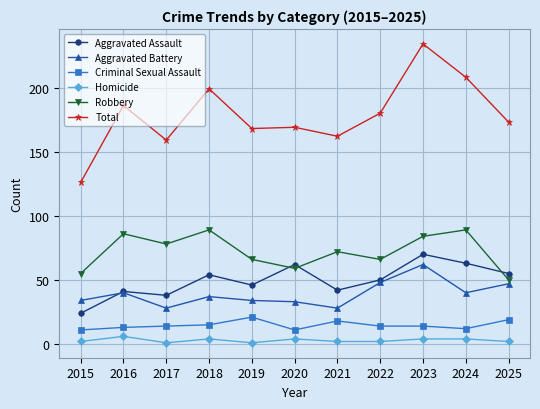

True or false: Criminal Sexual Assault and Total intersect in this chart.

False